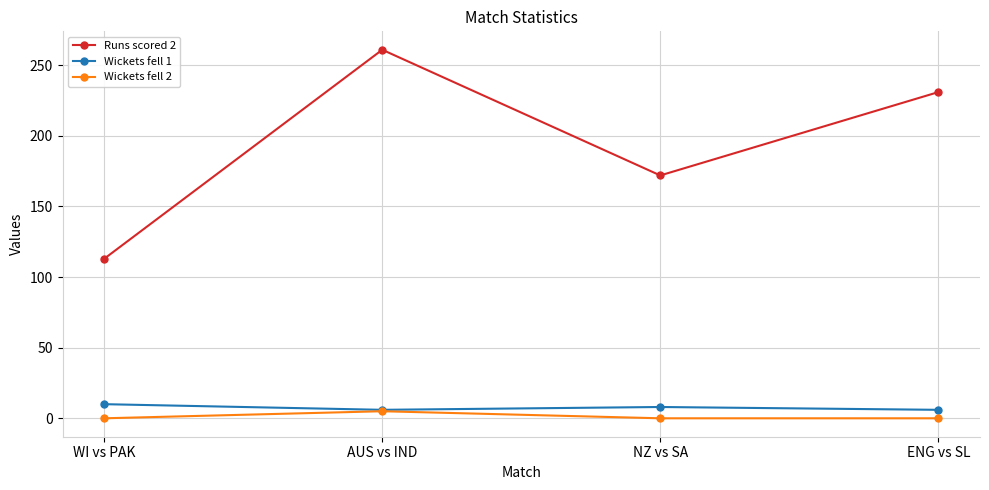

Does the chart display data point markers on the line(s)?

Yes